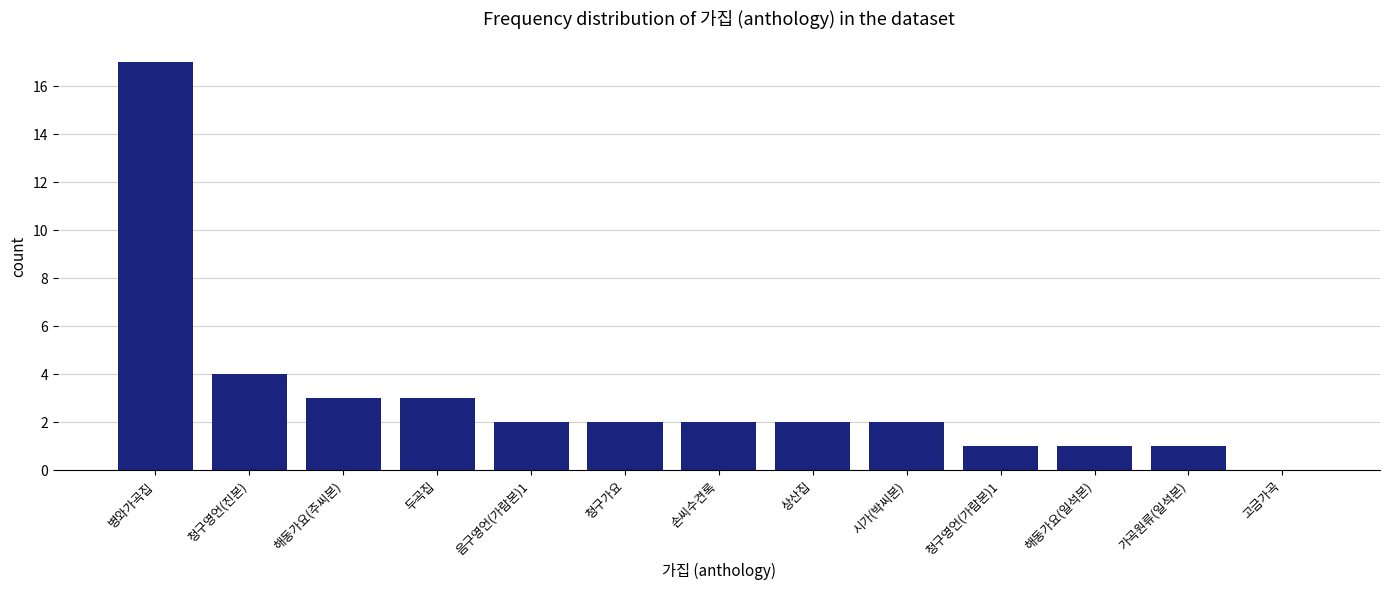

At which label does the data first exceed 2?

병와가곡집